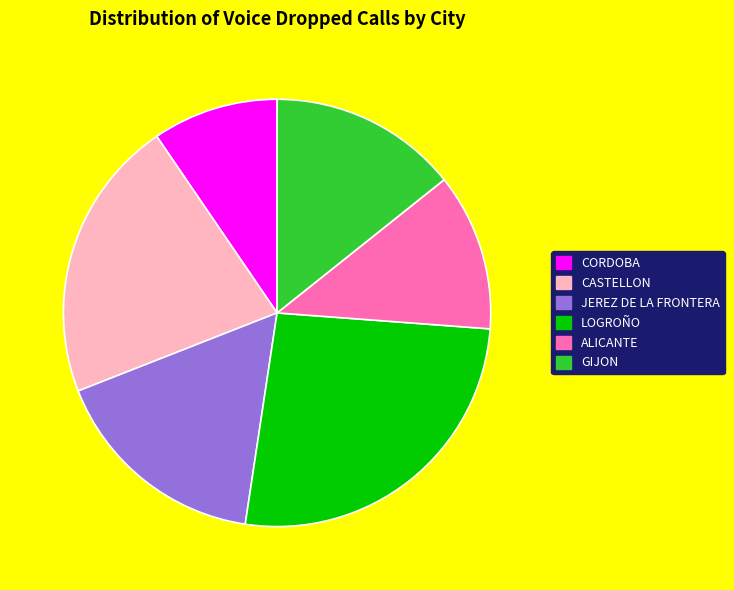

What is the smallest slice in the pie chart?

CORDOBA